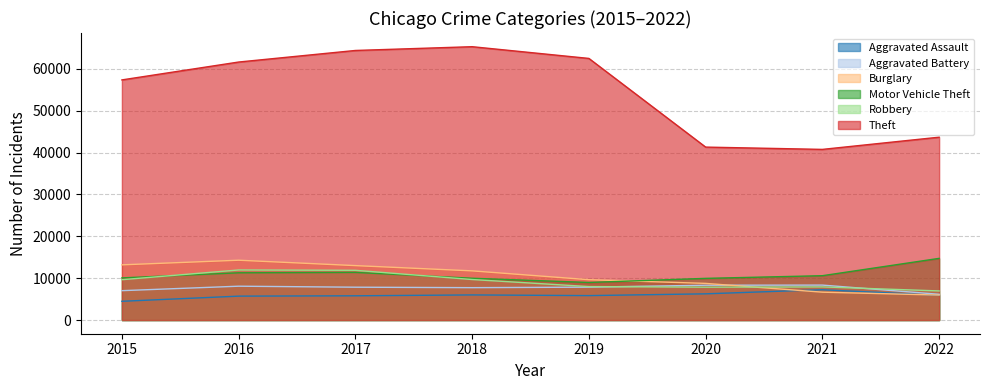

List the series in order of their peak value, highest first.

Theft, Motor Vehicle Theft, Burglary, Robbery, Aggravated Battery, Aggravated Assault